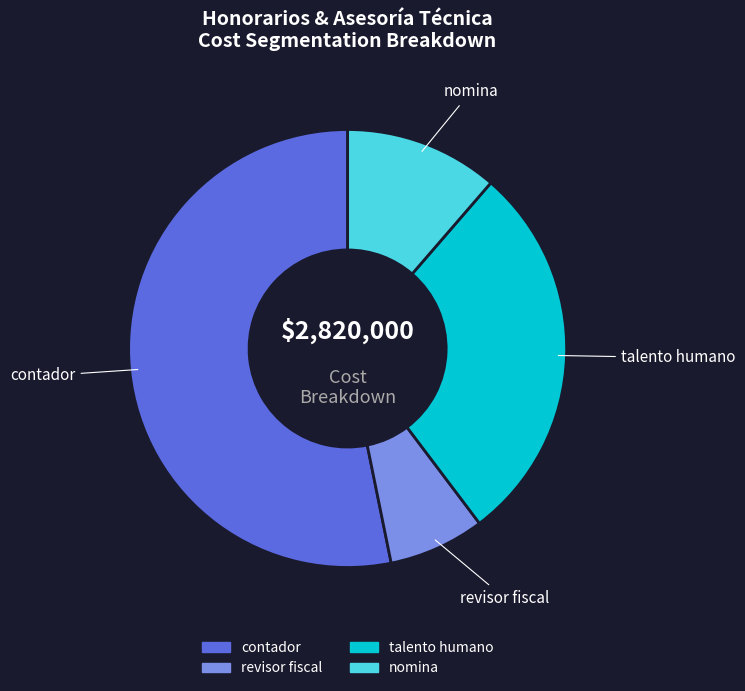

Count the number of slices in the pie.

4